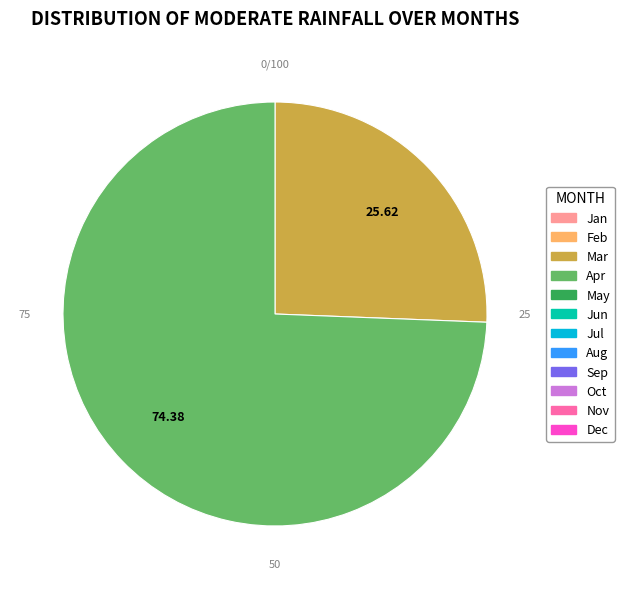

Is there a majority slice in this chart?

Yes